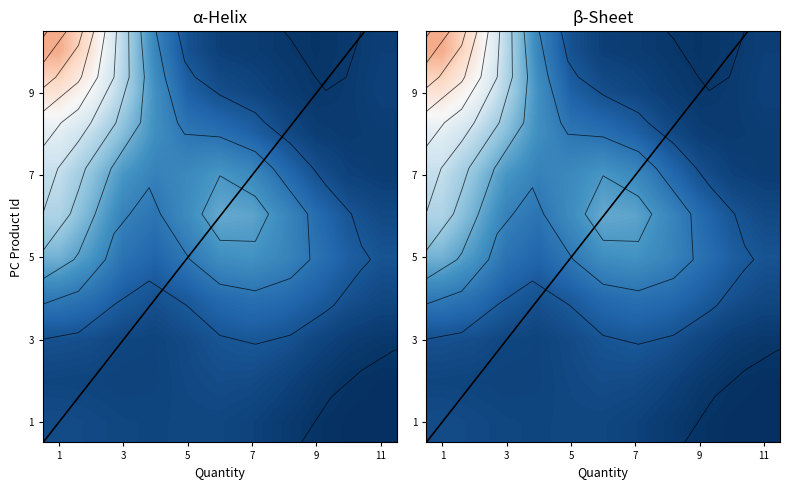

Which label corresponds to the smallest value in the chart?

4